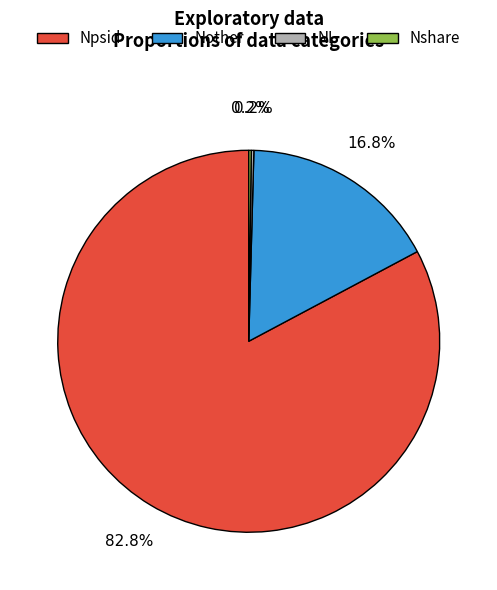

Which has a higher value, Npsid or Nother?

Npsid